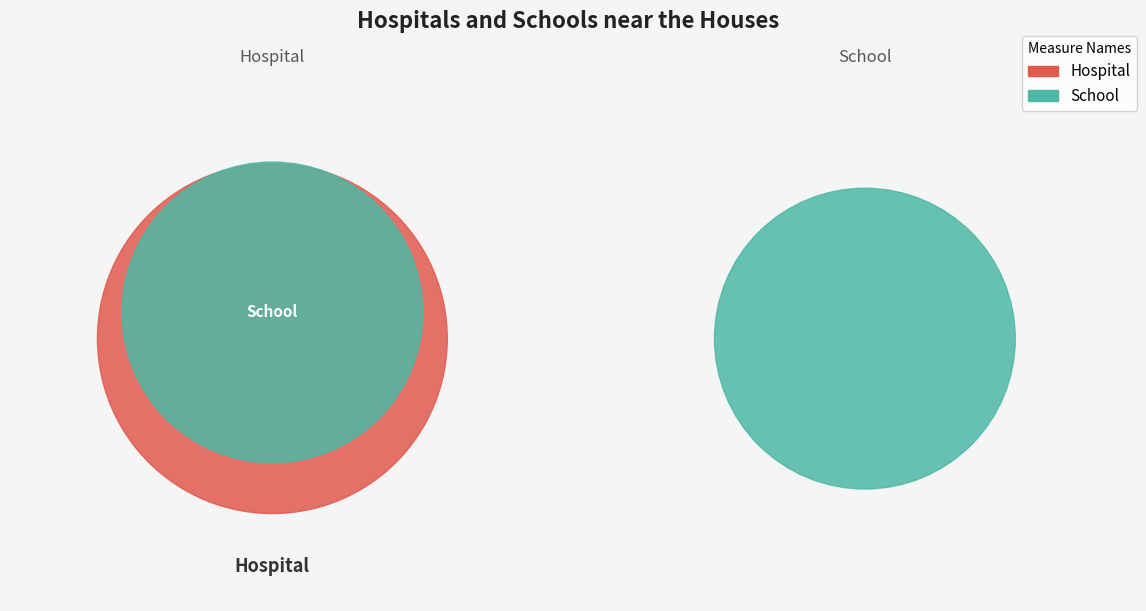

To the nearest percent, what is the difference between the largest and smallest slice percentages?

1%